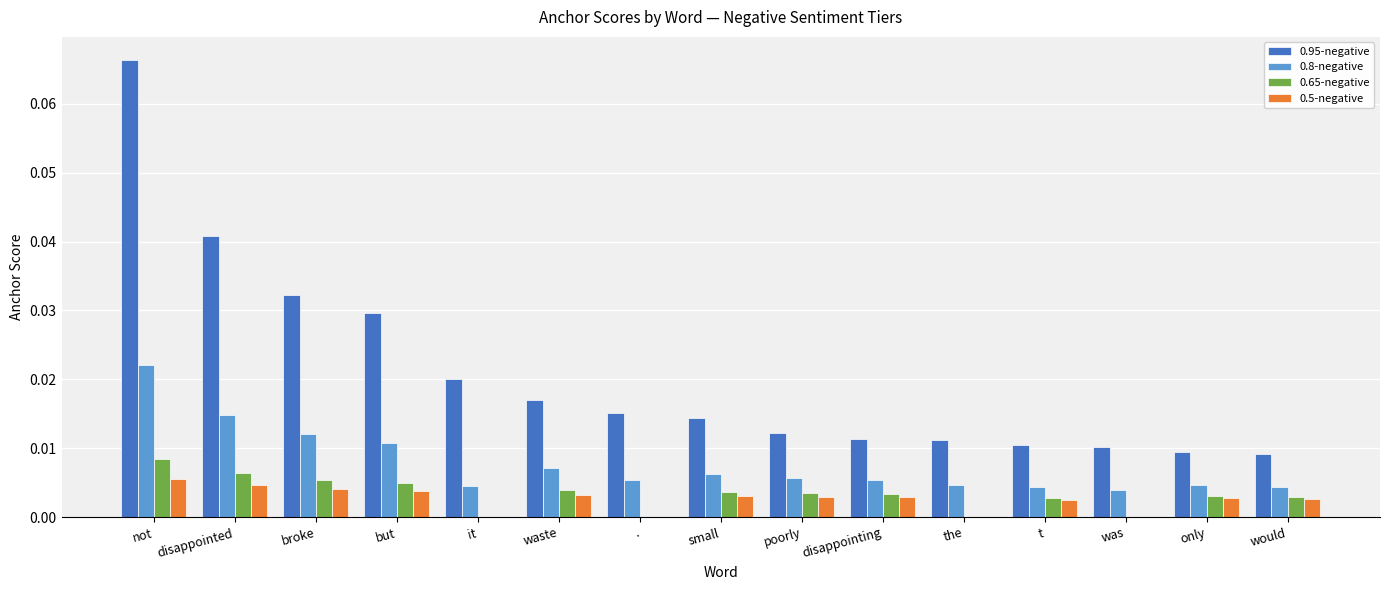

How many data points does each series have?

15